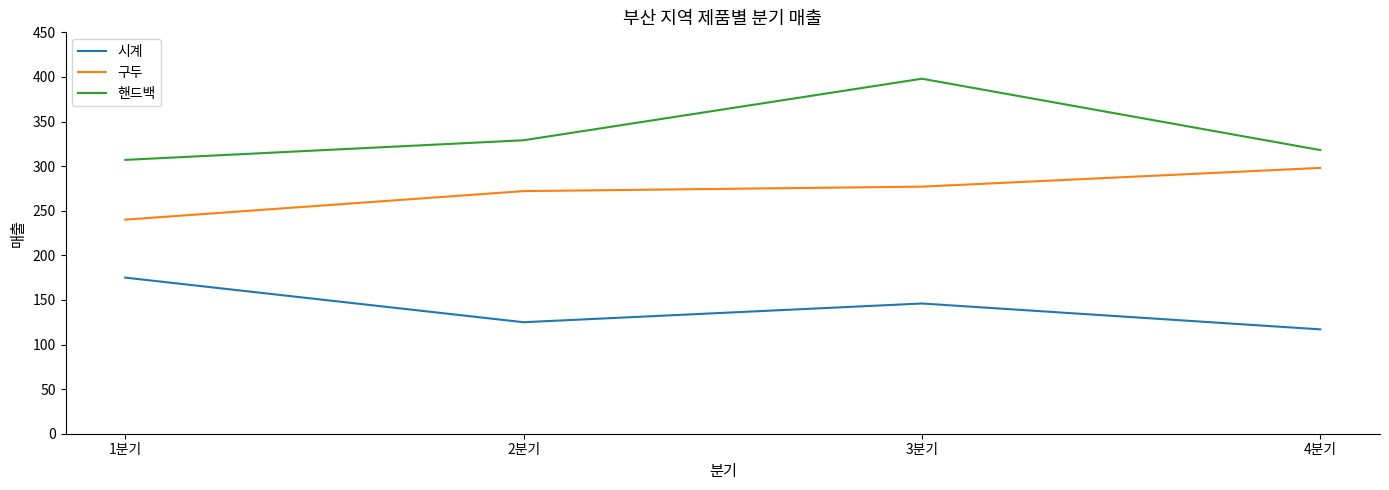

In 시계, how many points are higher than both neighbors (excluding endpoints)?

1